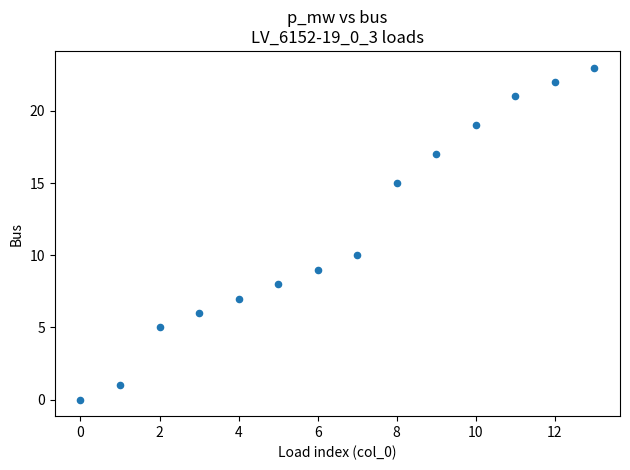

What is the range of Y values (max minus min)?

23